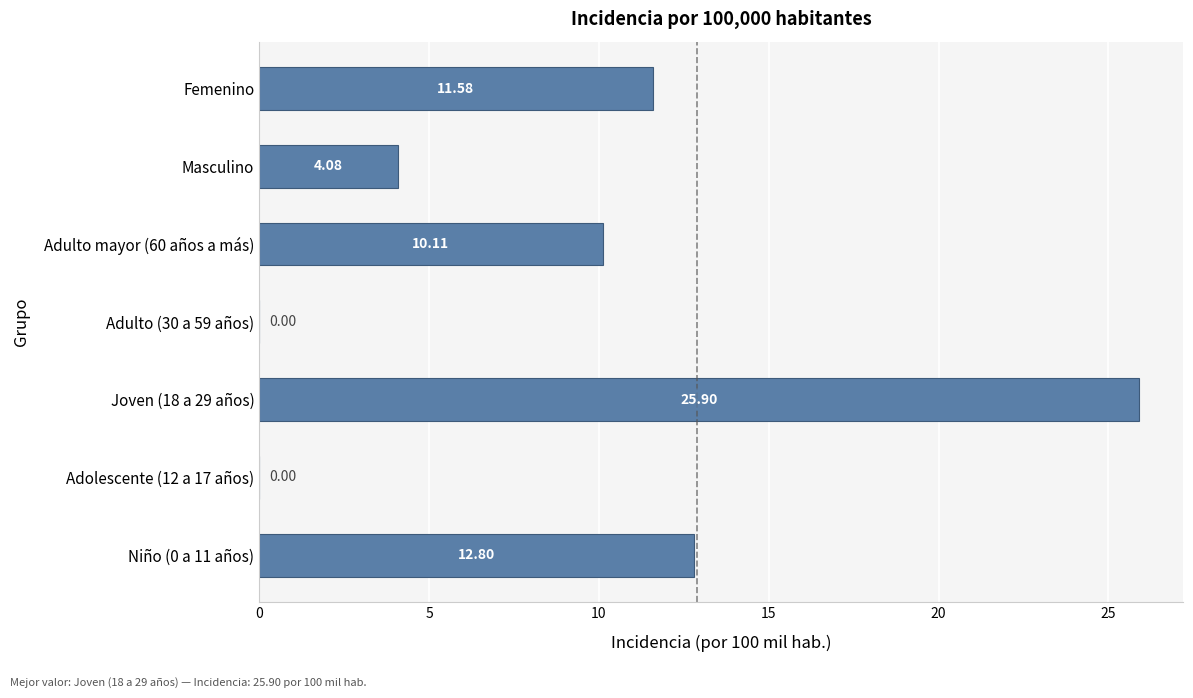

What is the change in value from Niño (0 a 11 años) to Adolescente (12 a 17 años)?

-12.8